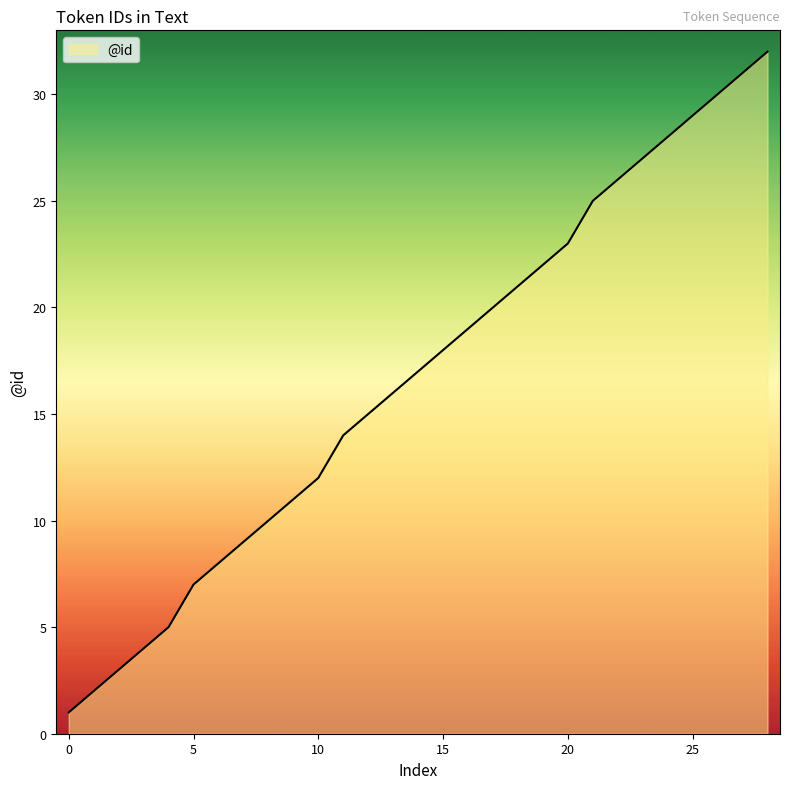

What is the difference between the maximum and minimum values?

31